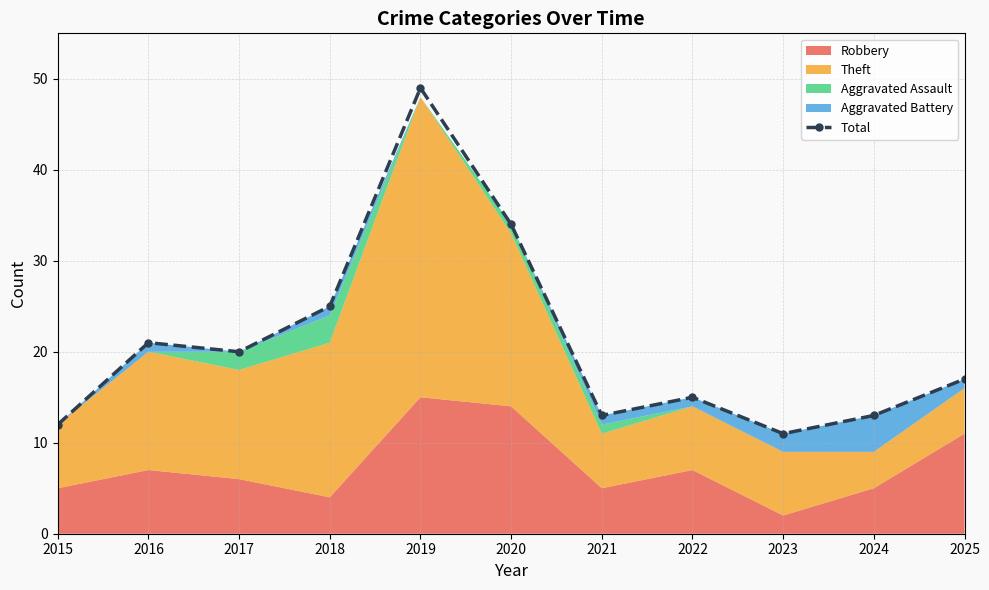

List the labels in order of value, largest first.

2019, 2020, 2018, 2016, 2017, 2025, 2022, 2021, 2024, 2015, 2023